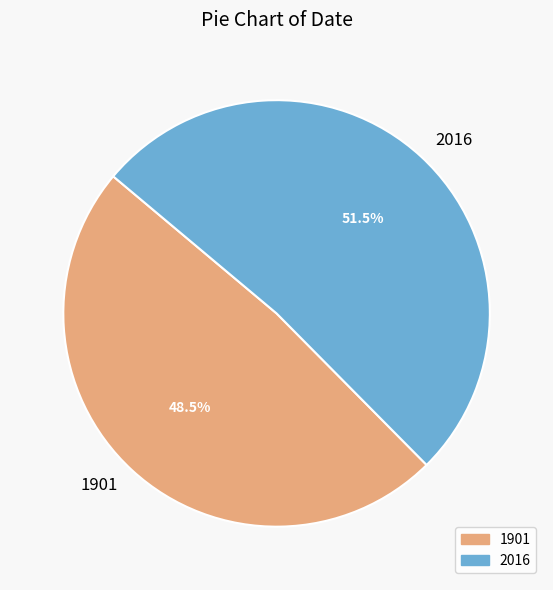

Is it true that 1901 is 38% of the pie?

False